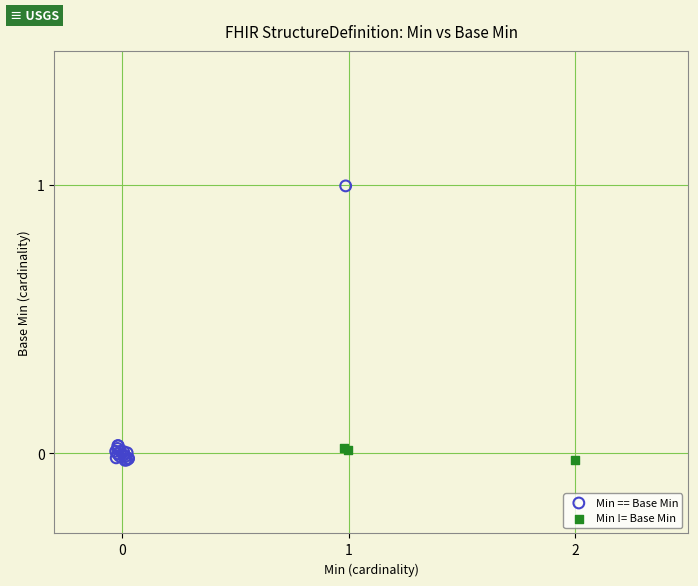

Which series reaches the maximum Y coordinate?

Min == Base Min